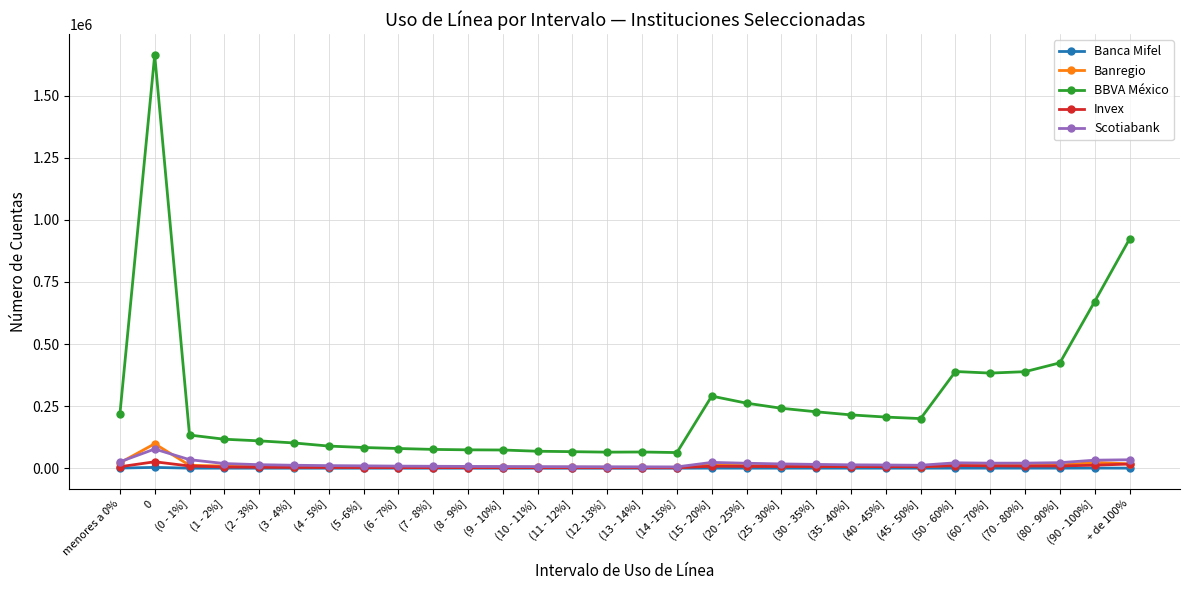

At which label does Banca Mifel first exceed 147?

menores a 0%